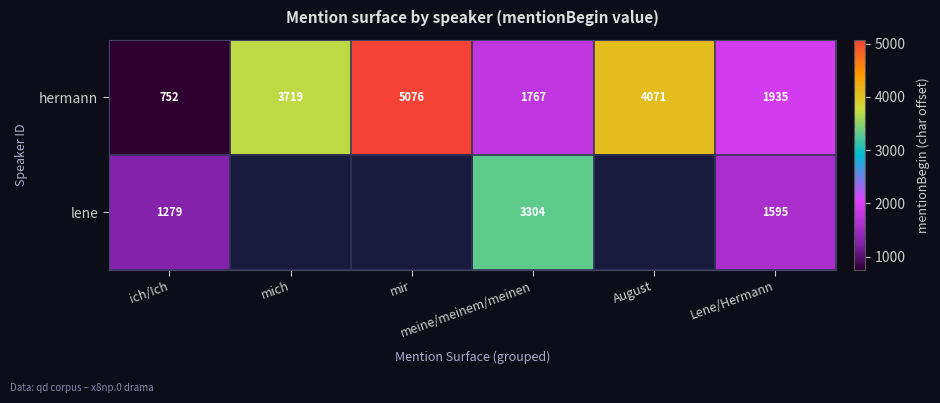

What is the difference between the maximum and second lowest values in the hermann series?

3309